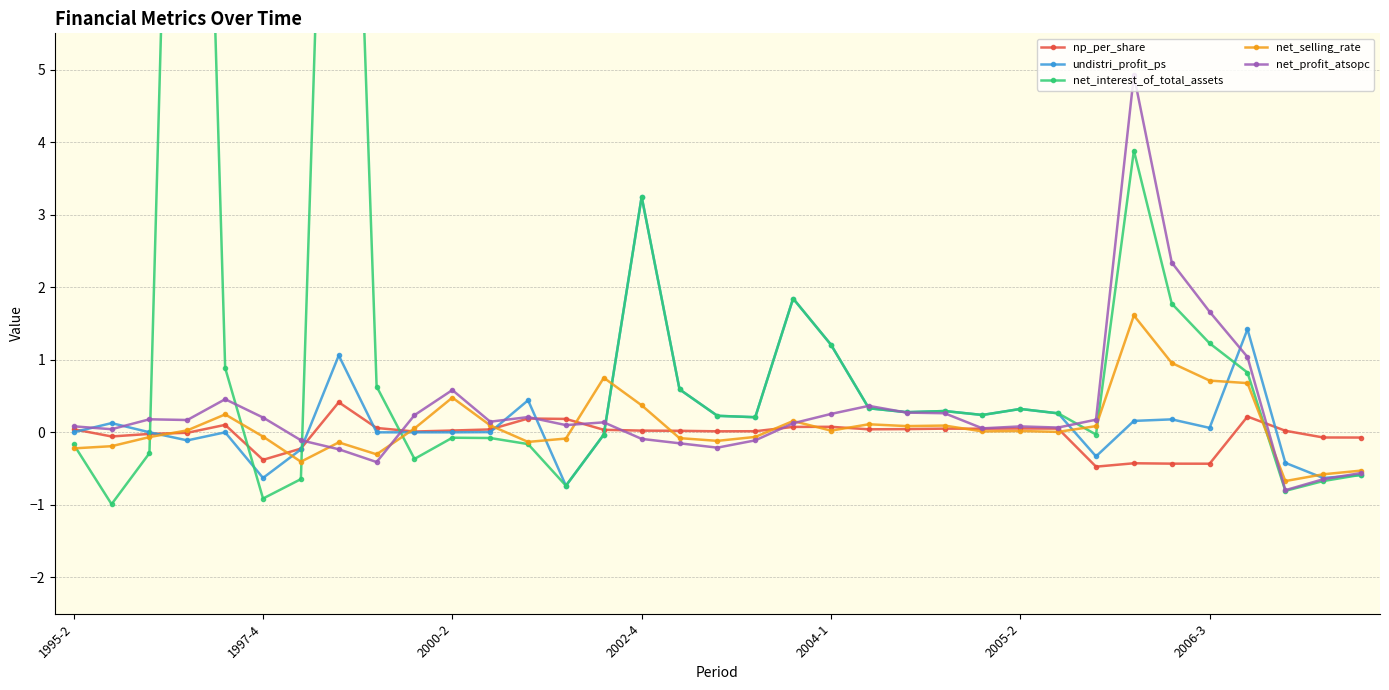

At which label does undistri_profit_ps reach its peak?

2002-4